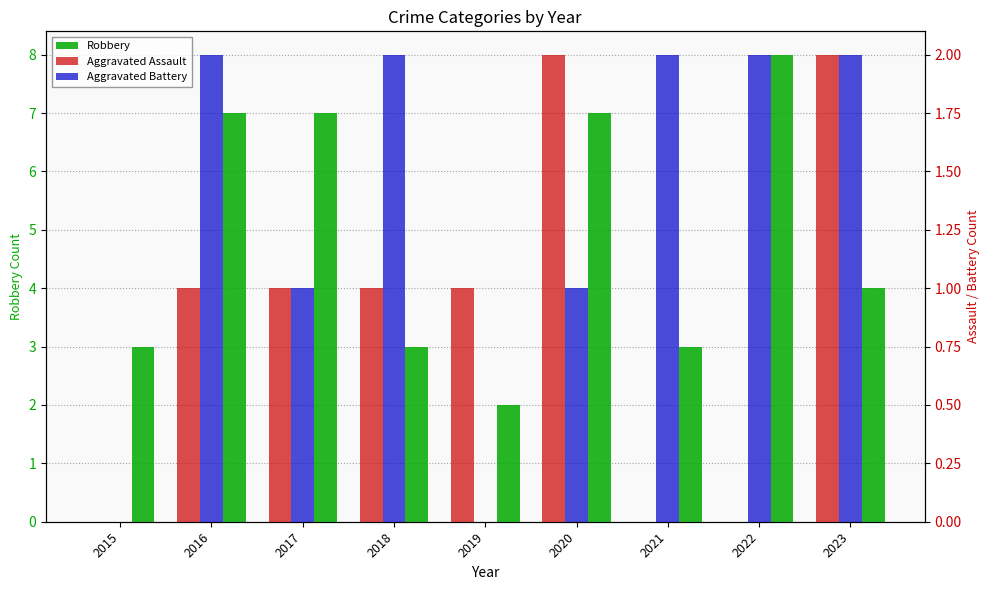

Which series has the widest spread of values?

Robbery